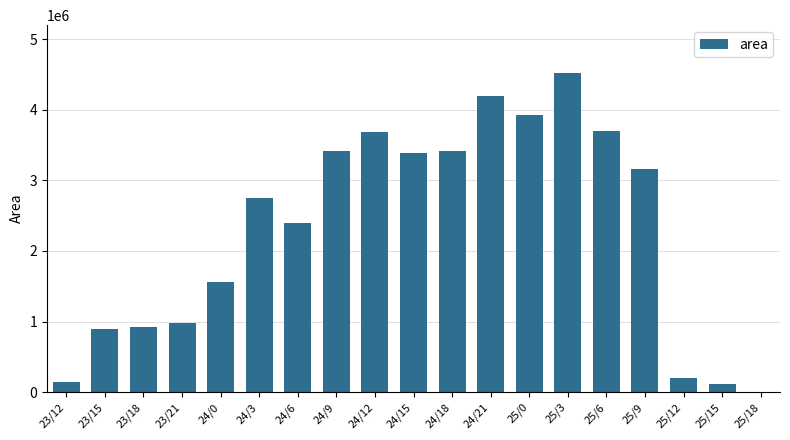

What is the sum of all values?

43396250